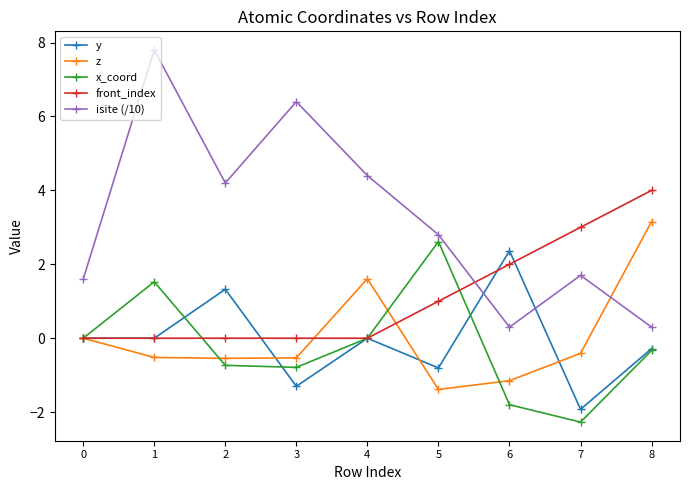

List the series in order of their peak value, lowest first.

y, x_coord, z, front_index, isite (/10)